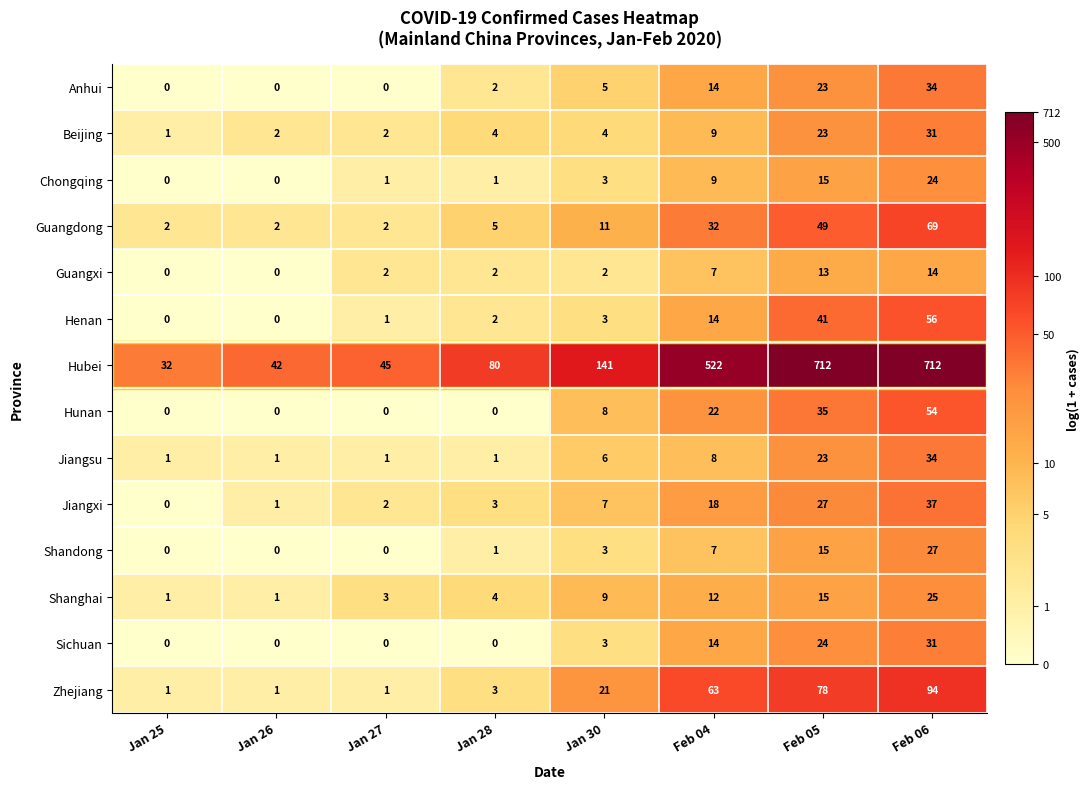

Is it true that Shanghai equals 12 at Feb 04?

True